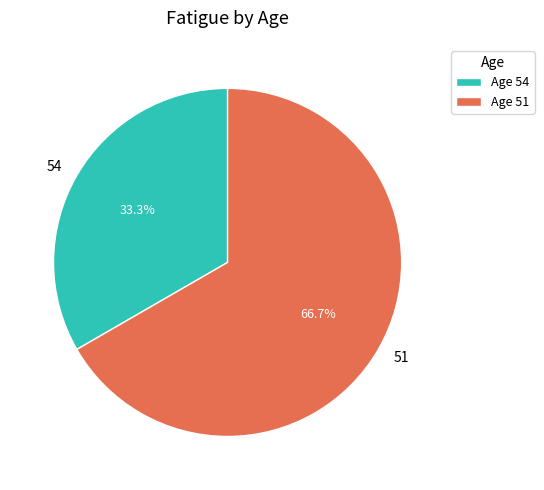

Is there any slice that represents more than half of the pie?

Yes